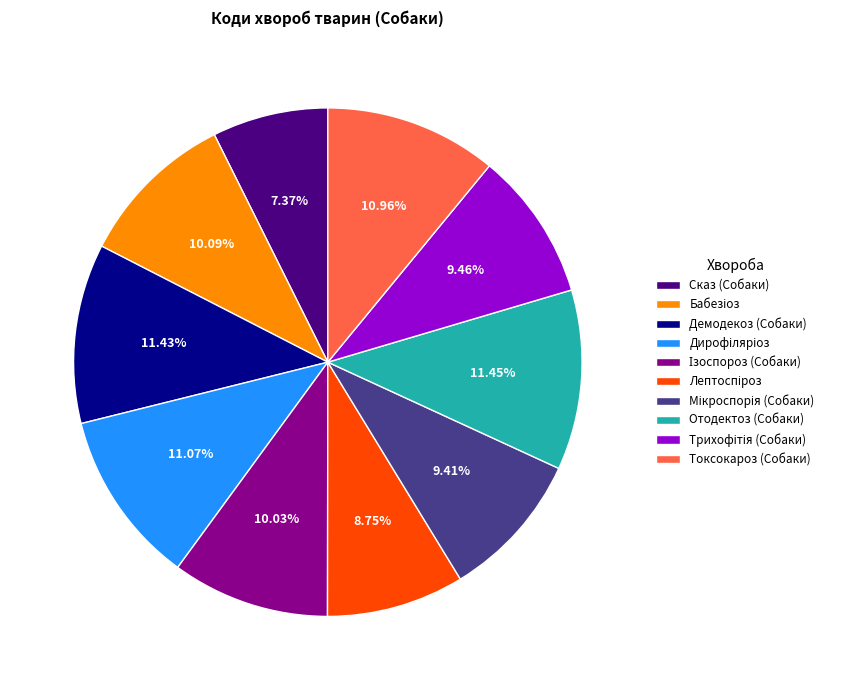

Does Токсокароз (Собаки) account for over 50% of the chart?

No